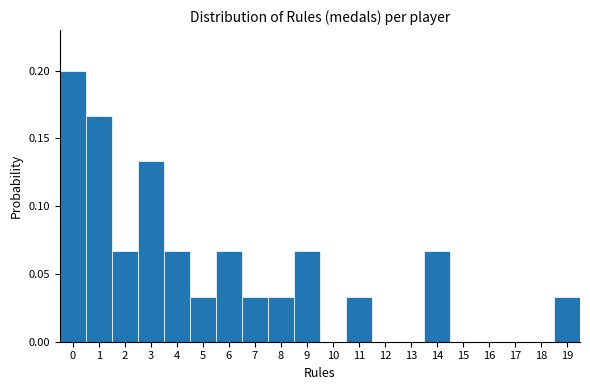

Reading left to right, transcribe this chart: for each bar, give the range it covers on the x-axis and its height. The values are not printed on the chart, so give them approximately, as read against the axis.

-0.5 to 0.5: 0.200
0.5 to 1.5: 0.165
1.5 to 2.5: 0.065
2.5 to 3.5: 0.135
3.5 to 4.5: 0.065
4.5 to 5.5: 0.035
5.5 to 6.5: 0.065
6.5 to 7.5: 0.035
7.5 to 8.5: 0.035
8.5 to 9.5: 0.065
9.5 to 10.5: 0
10.5 to 11.5: 0.035
11.5 to 12.5: 0
12.5 to 13.5: 0
13.5 to 14.5: 0.065
14.5 to 15.5: 0
15.5 to 16.5: 0
16.5 to 17.5: 0
17.5 to 18.5: 0
18.5 to 19.5: 0.035